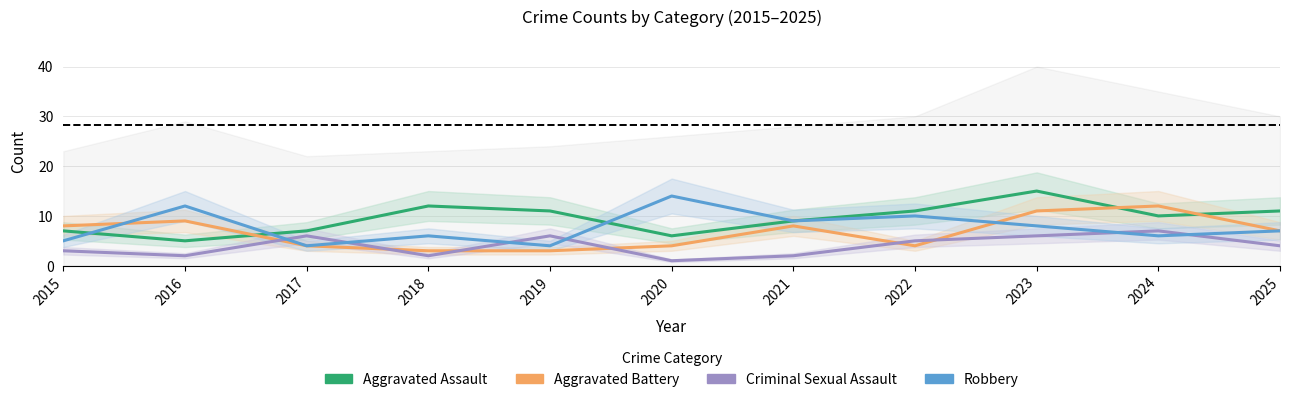

At which category does Criminal Sexual Assault reach its first local valley?

2016